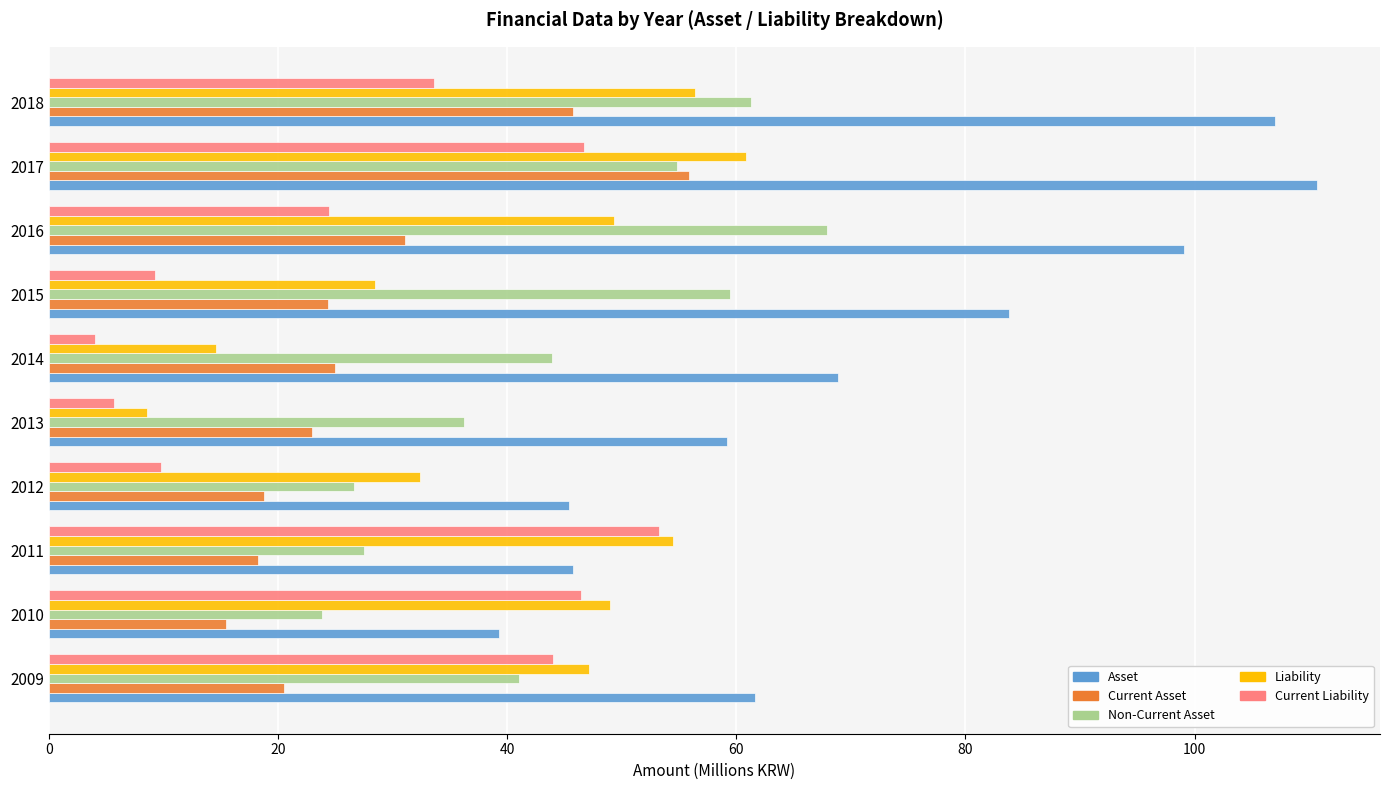

At 2018, list the series in order from smallest to largest.

Current Liability, Current Asset, Liability, Non-Current Asset, Asset